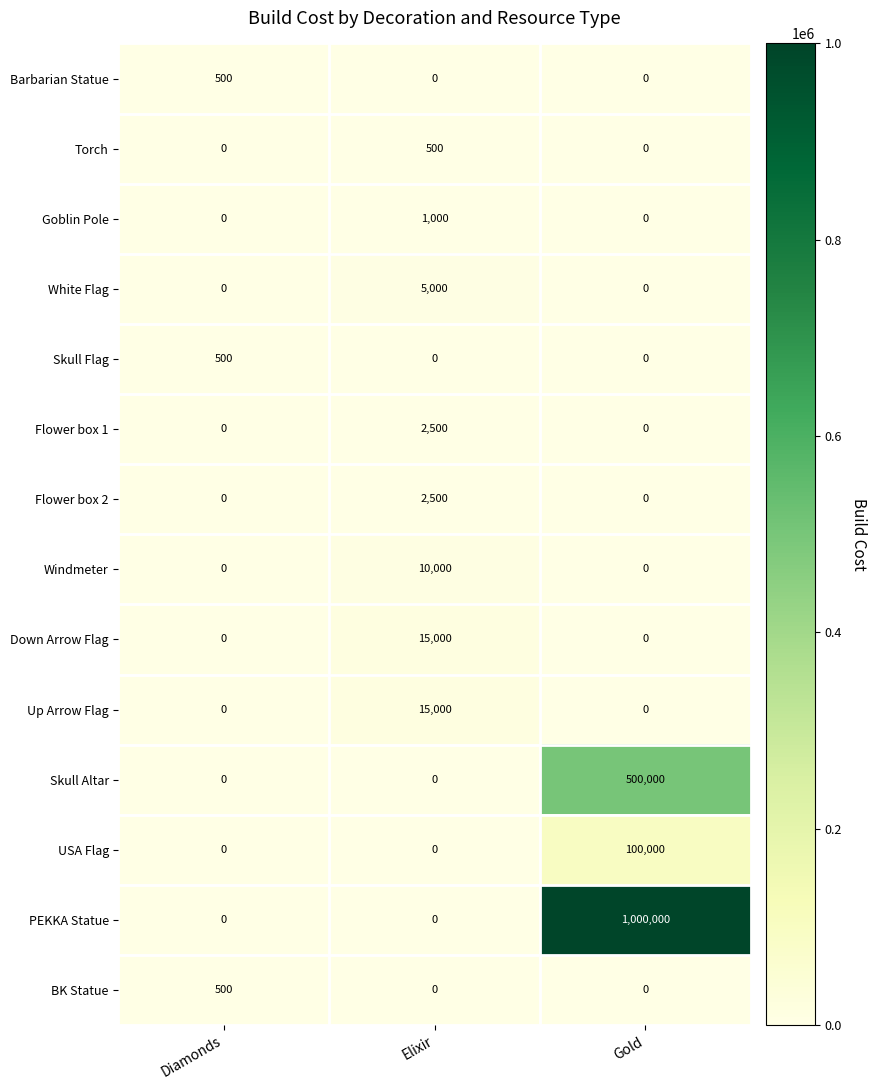

The value of PEKKA Statue at Diamonds is -675274. True or false?

False